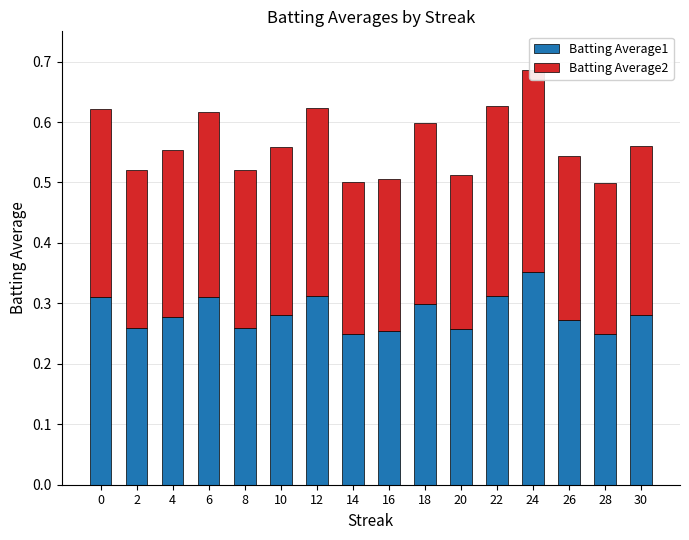

How many bars are there in total?

32